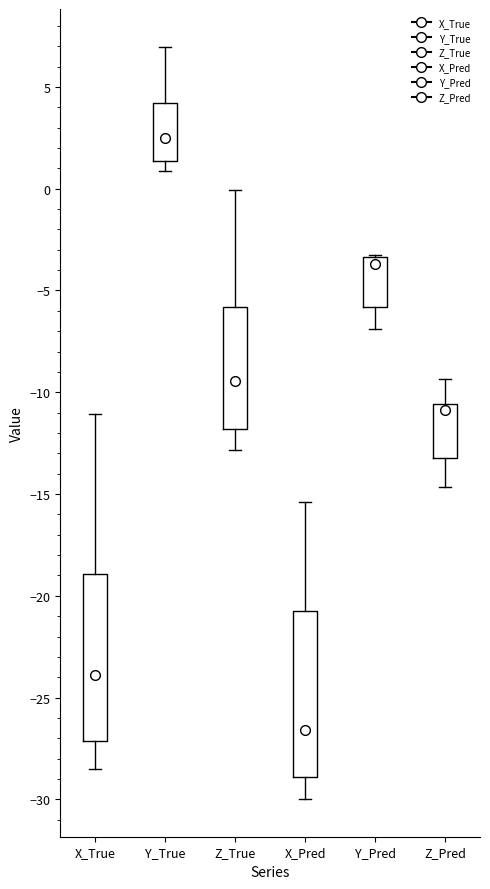

Where is the lower edge of the box for Z_True on the y-axis? The values are not printed on the chart, so give them approximately, as read against the axis.

-12.0